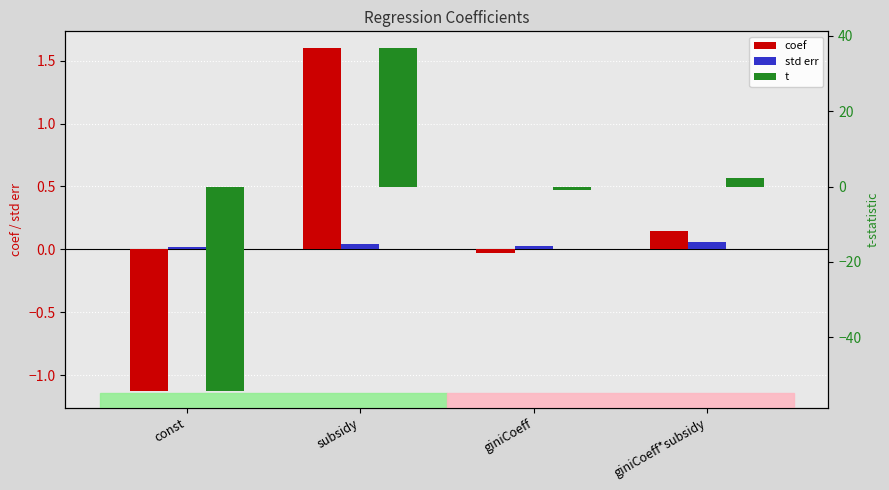

Reading left to right, what are all the values shown in this chart?

coef: -1.1	1.6	-0.0	0.1
std err: 0.0	0.0	0.0	0.1
t: -54.1	36.7	-1.0	2.4